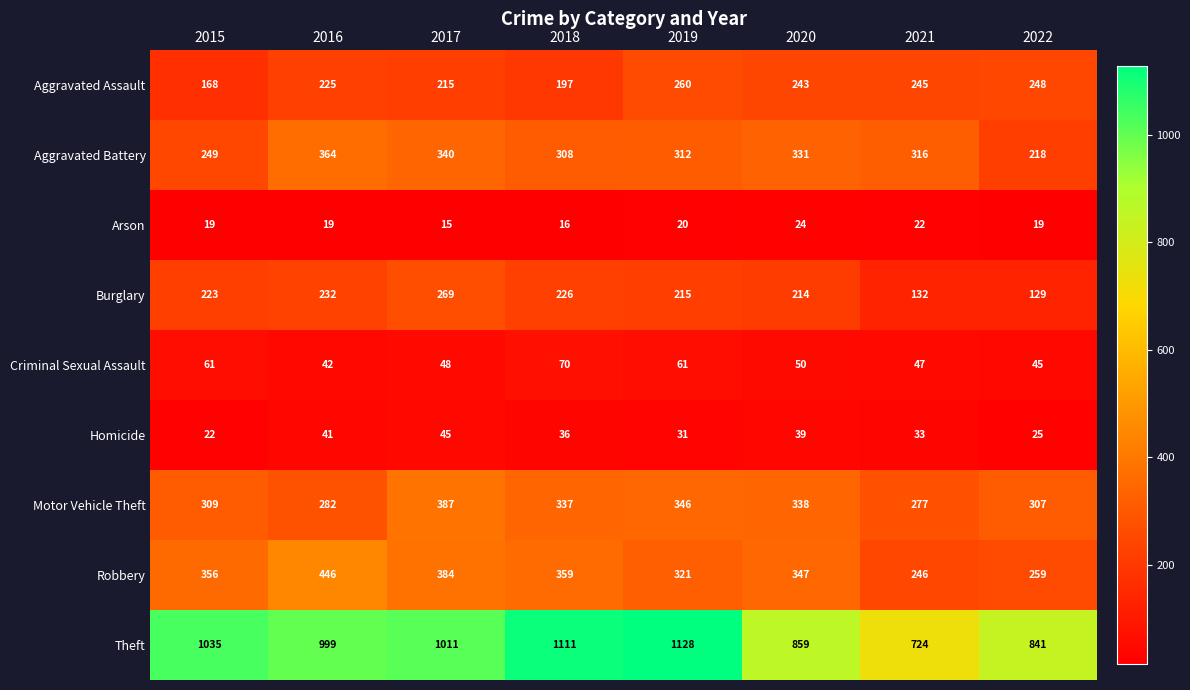

Read the Aggravated Assault value at 2017, to the nearest 10.

220